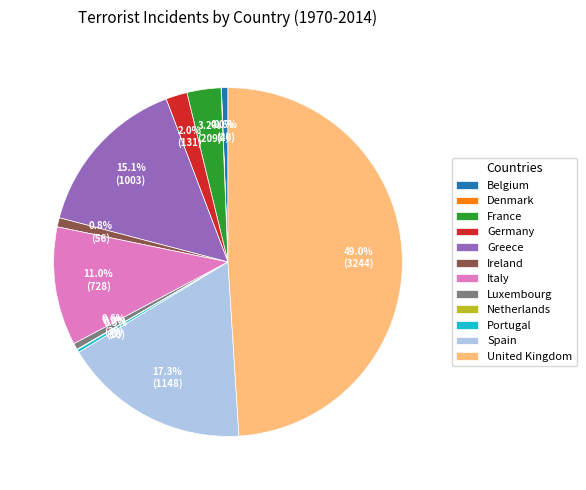

The Belgium slice represents 1% of the pie. True or false?

True